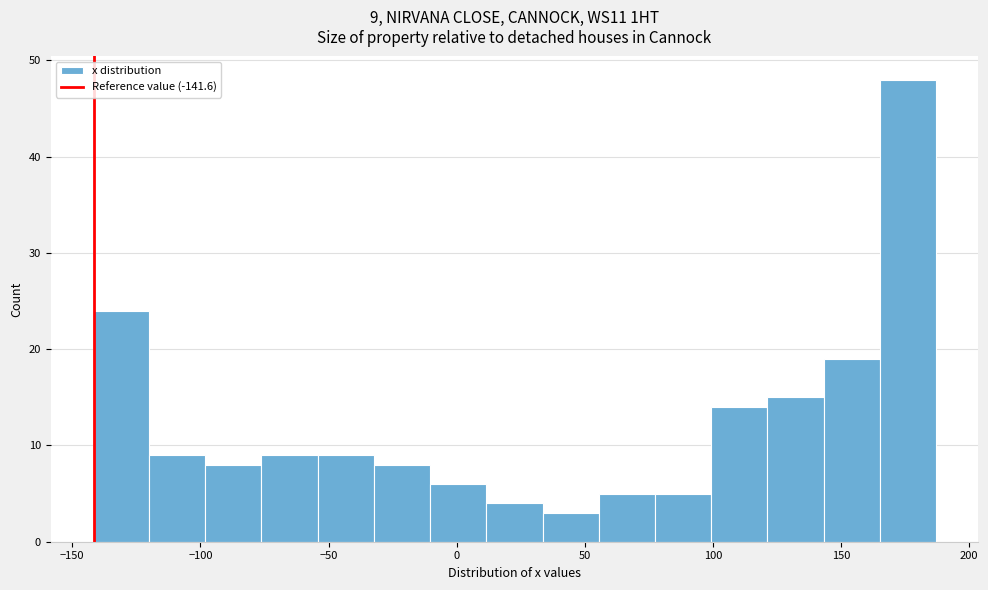

Over which range of the x-axis is the bar tallest?

165 to 185